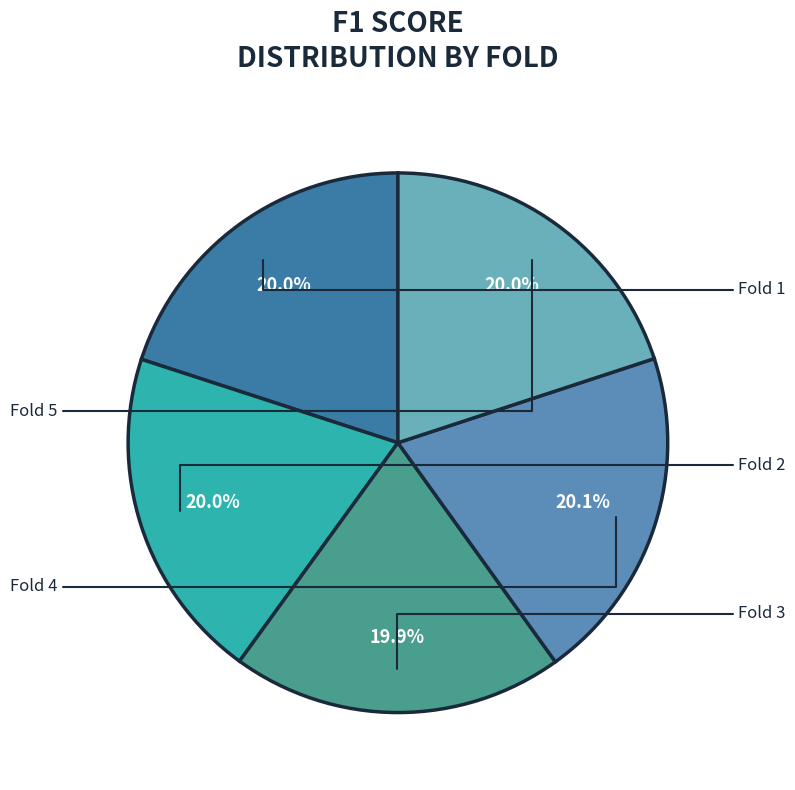

Does Fold 3 represent more than half of the total?

No